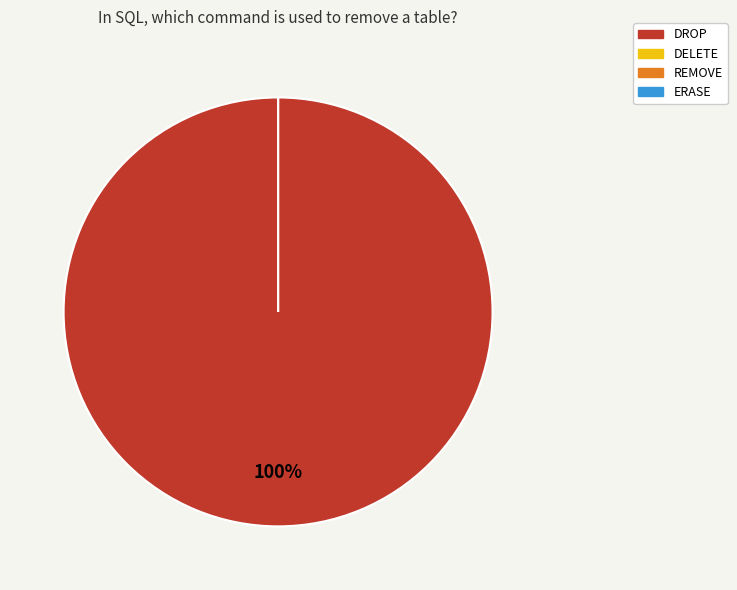

Does DROP represent more than half of the total?

Yes